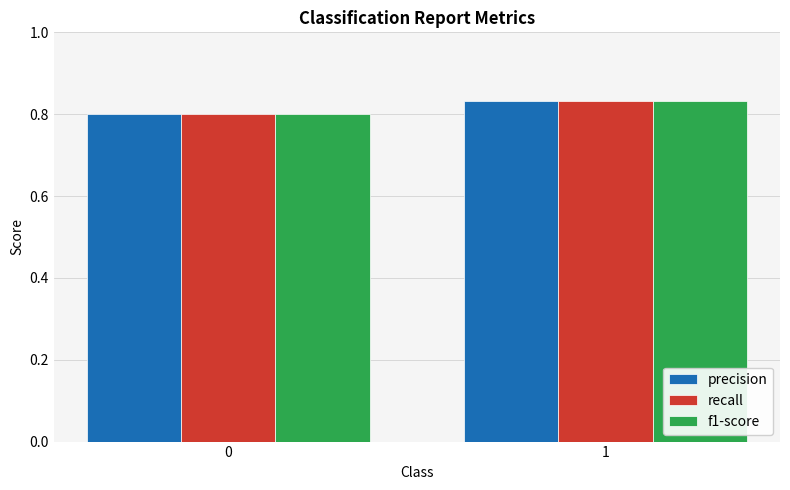

Rank the categories by precision value from lowest to highest.

0, 1